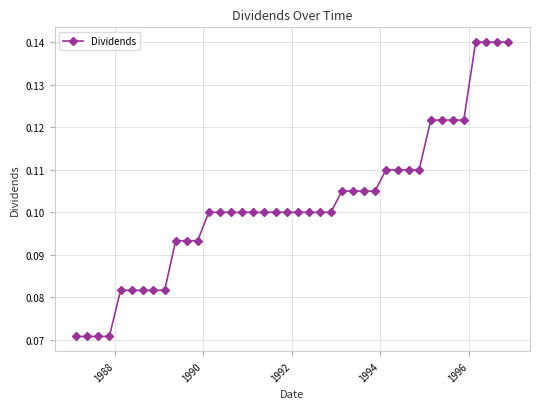

What is the sum of all values?

4.1